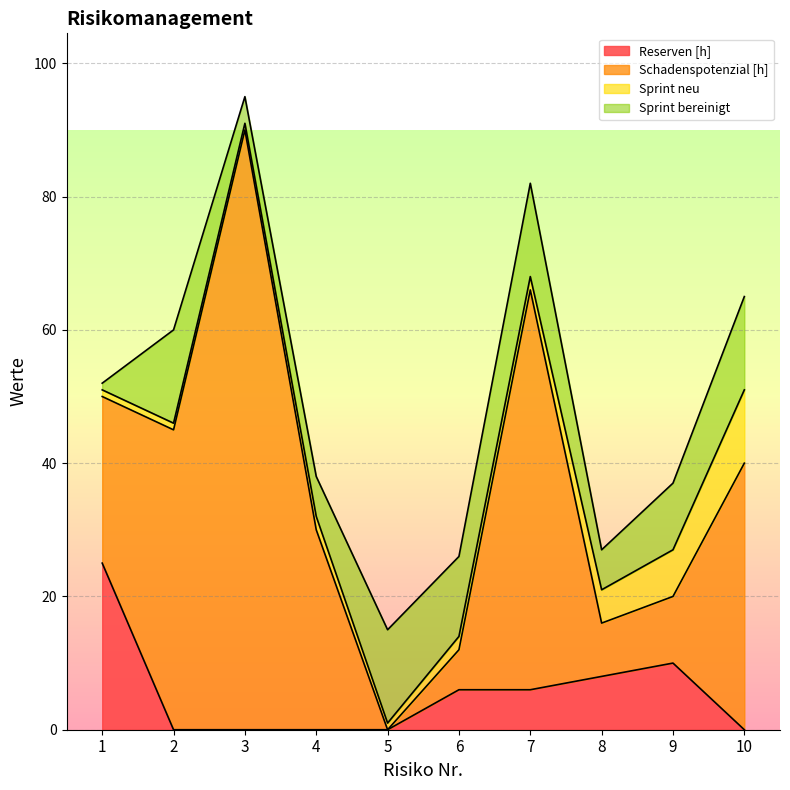

True or false: Schadenspotenzial [h] has a value of 90 at 3.

True